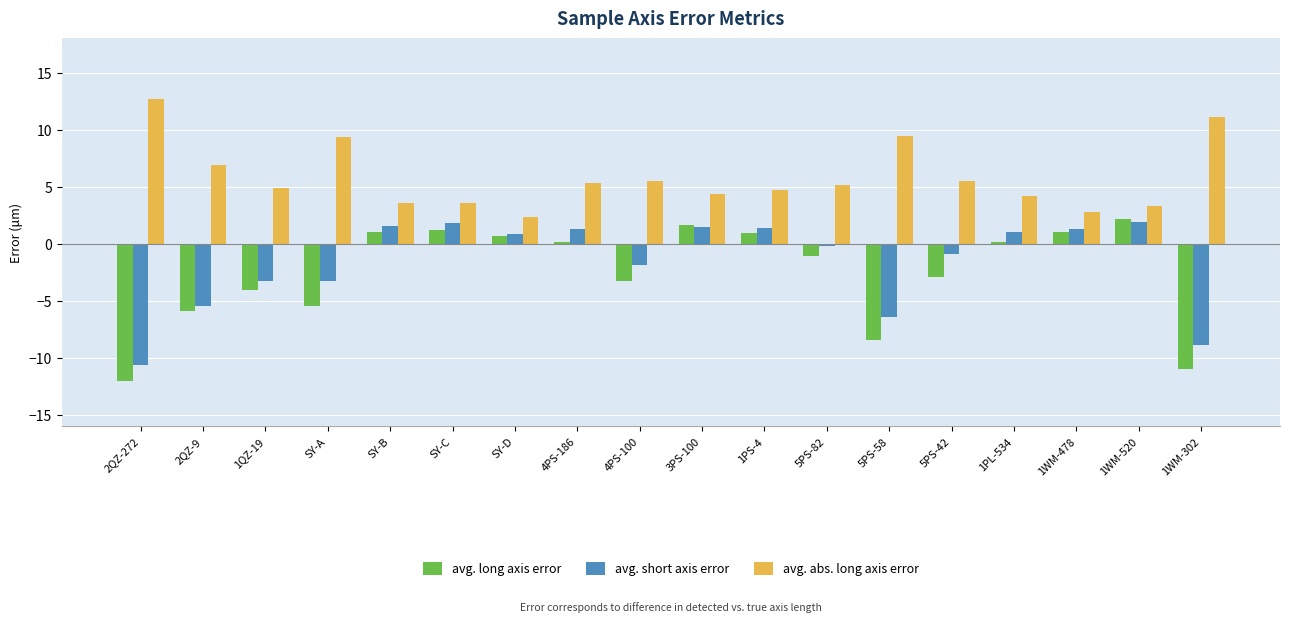

What is the sum of all avg. abs. long axis error values?

104.8